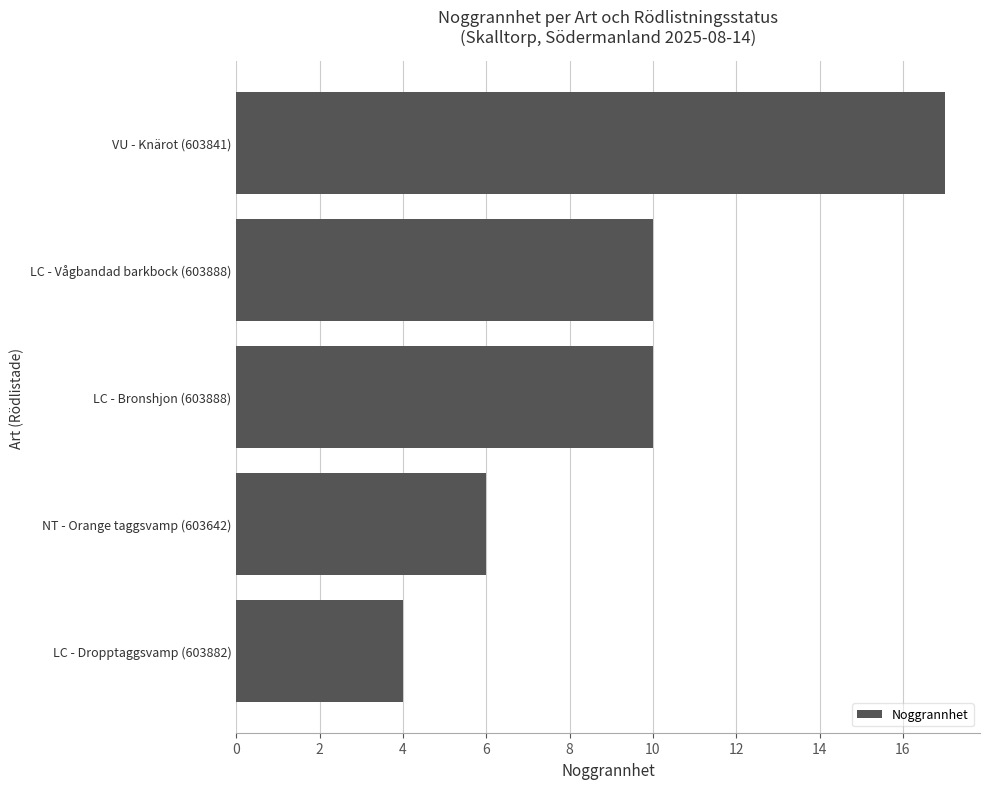

What is the sum of the values at LC - Vågbandad barkbock (603888) and VU - Knärot (603841)?

27